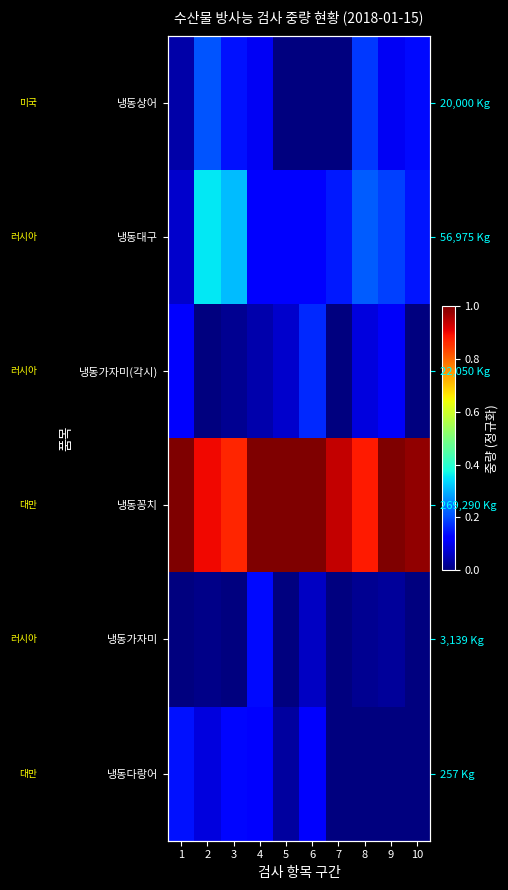

At how many categories does at least one series exceed 0?

10